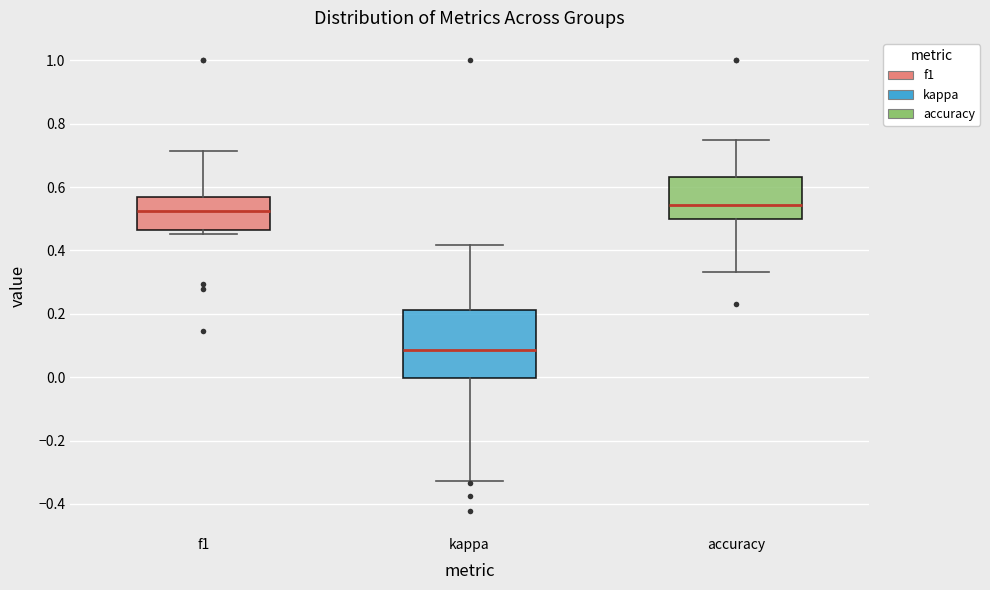

Comparing the boxes themselves (not the whiskers), which one is the tallest?

kappa